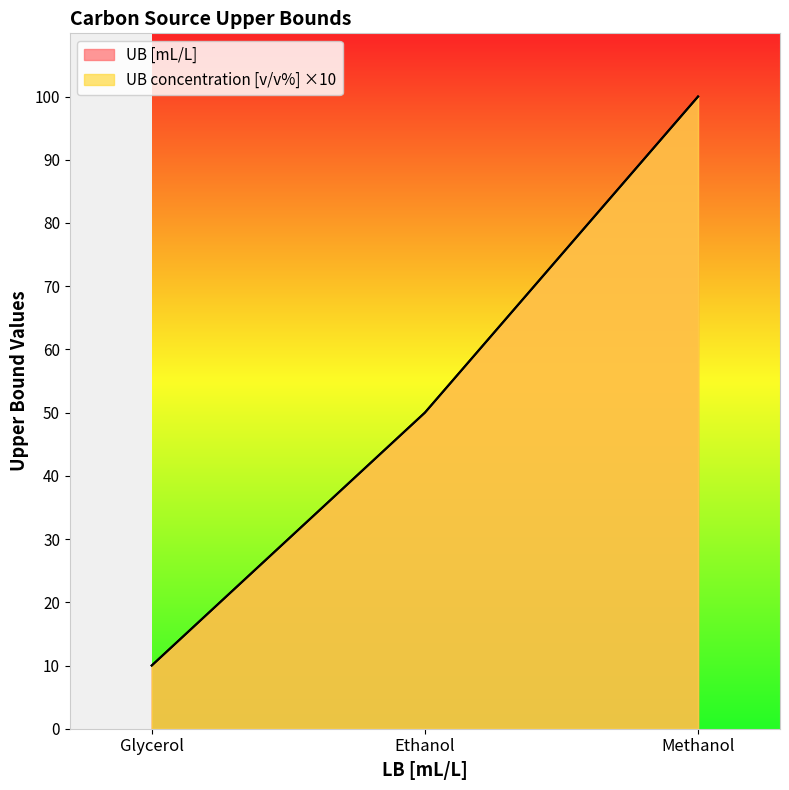

What is the difference between the second highest and minimum values in the UB concentration [v/v%] series?

40